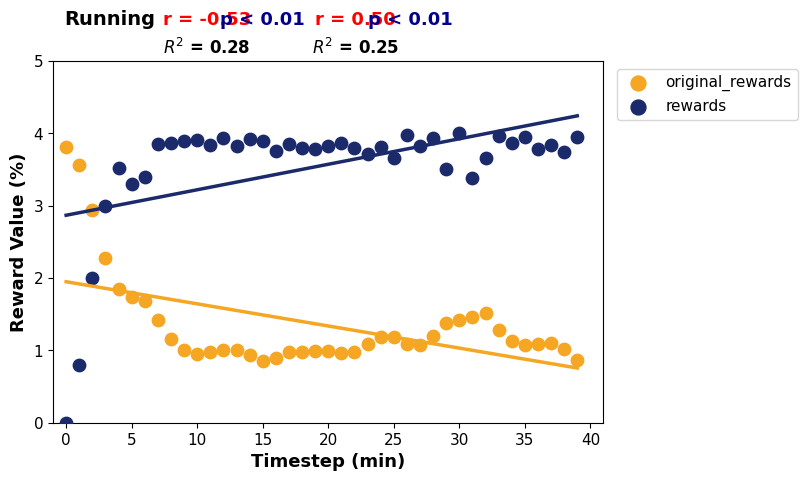

Which series has the largest Y range (max minus min)?

rewards